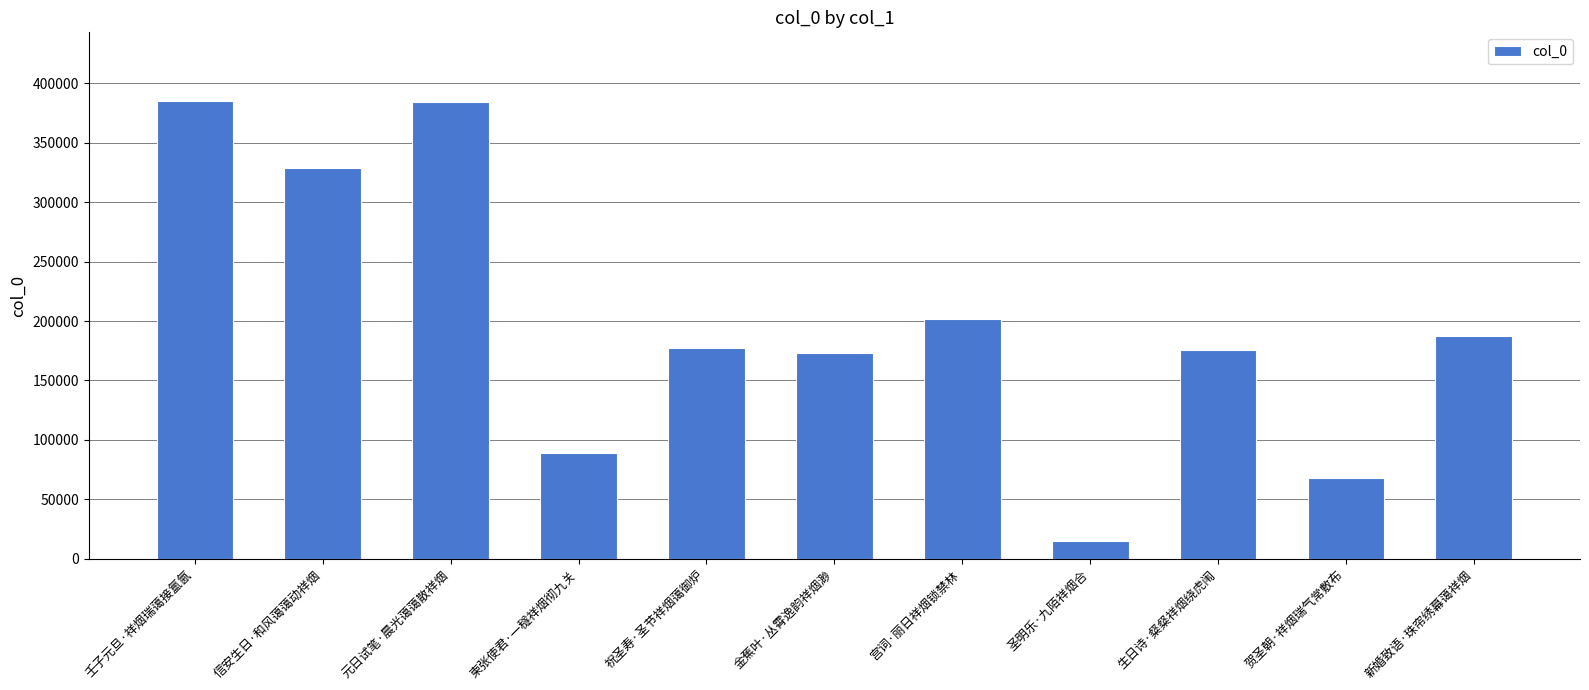

What is the label of the 3rd bar from the left?

元日试笔·晨光蔼蔼散祥烟